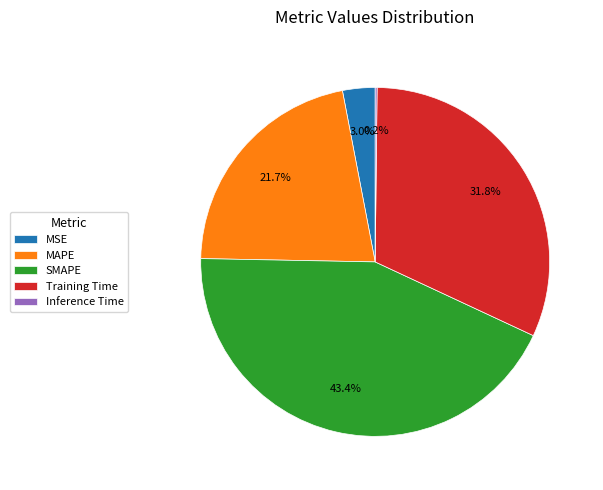

How much of the chart is everything except MSE?

97.0%